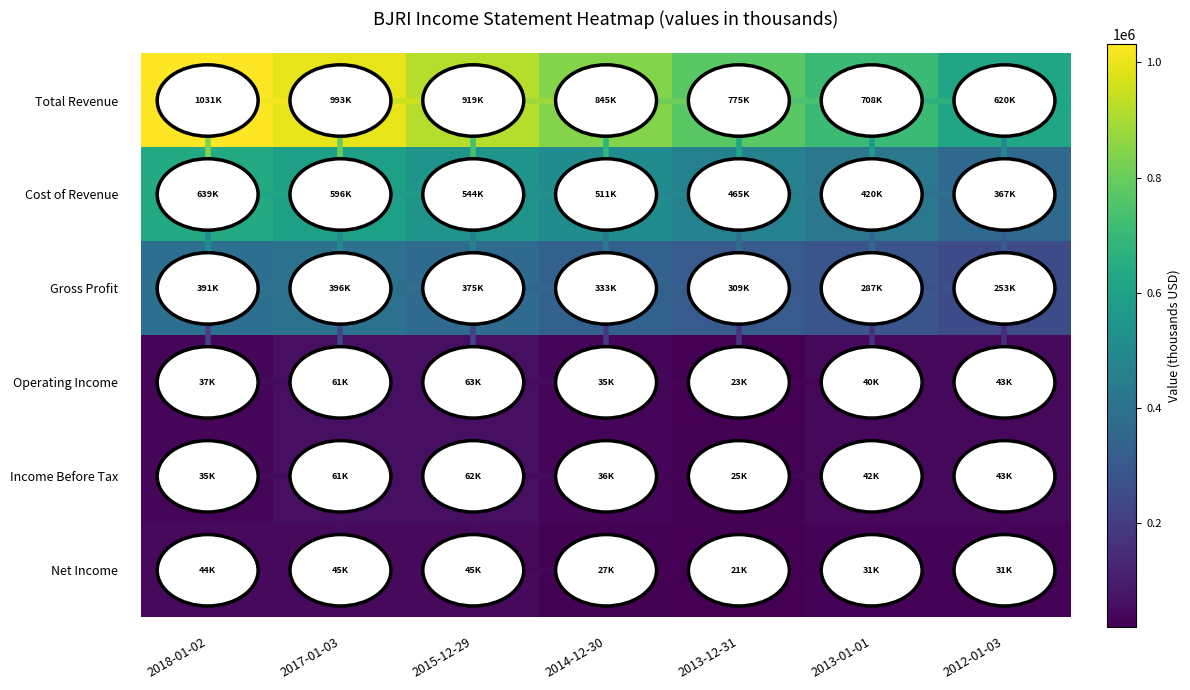

Between 2018-01-02 and 2014-12-30, which series saw the biggest shift?

Total Revenue